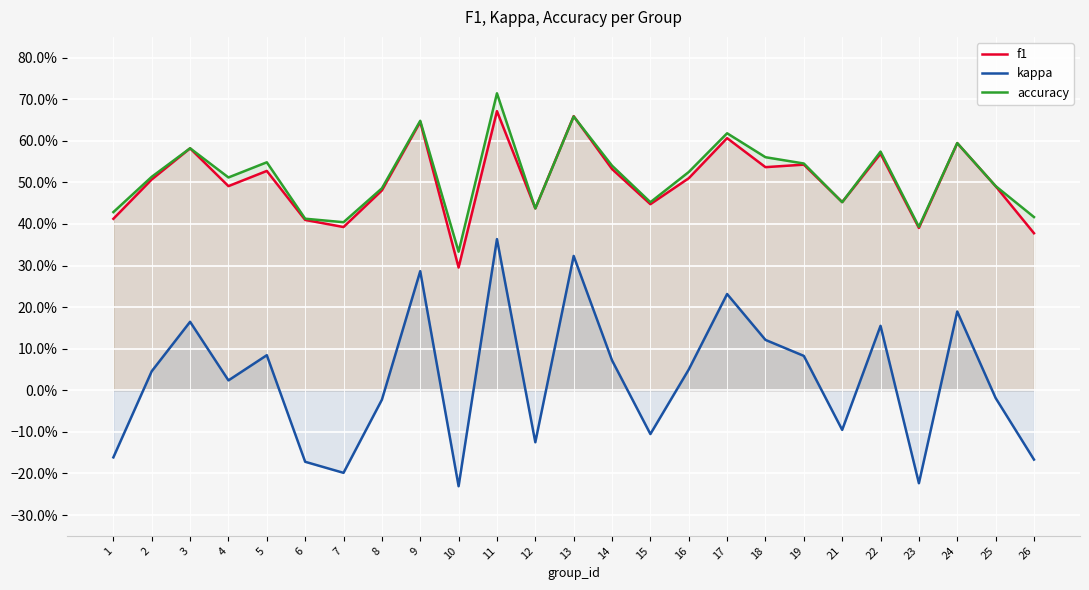

What is the difference between the maximum and second lowest values in the accuracy series?

0.3